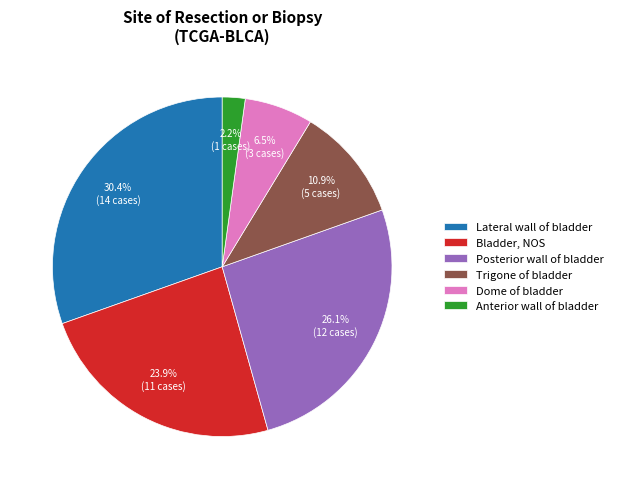

Which slice is the smallest?

Anterior wall of bladder